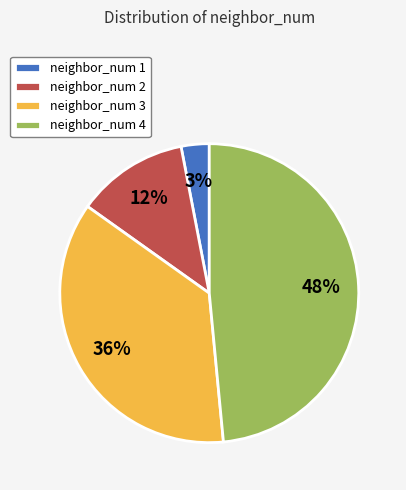

What is the largest slice in the pie chart?

neighbor_num 4